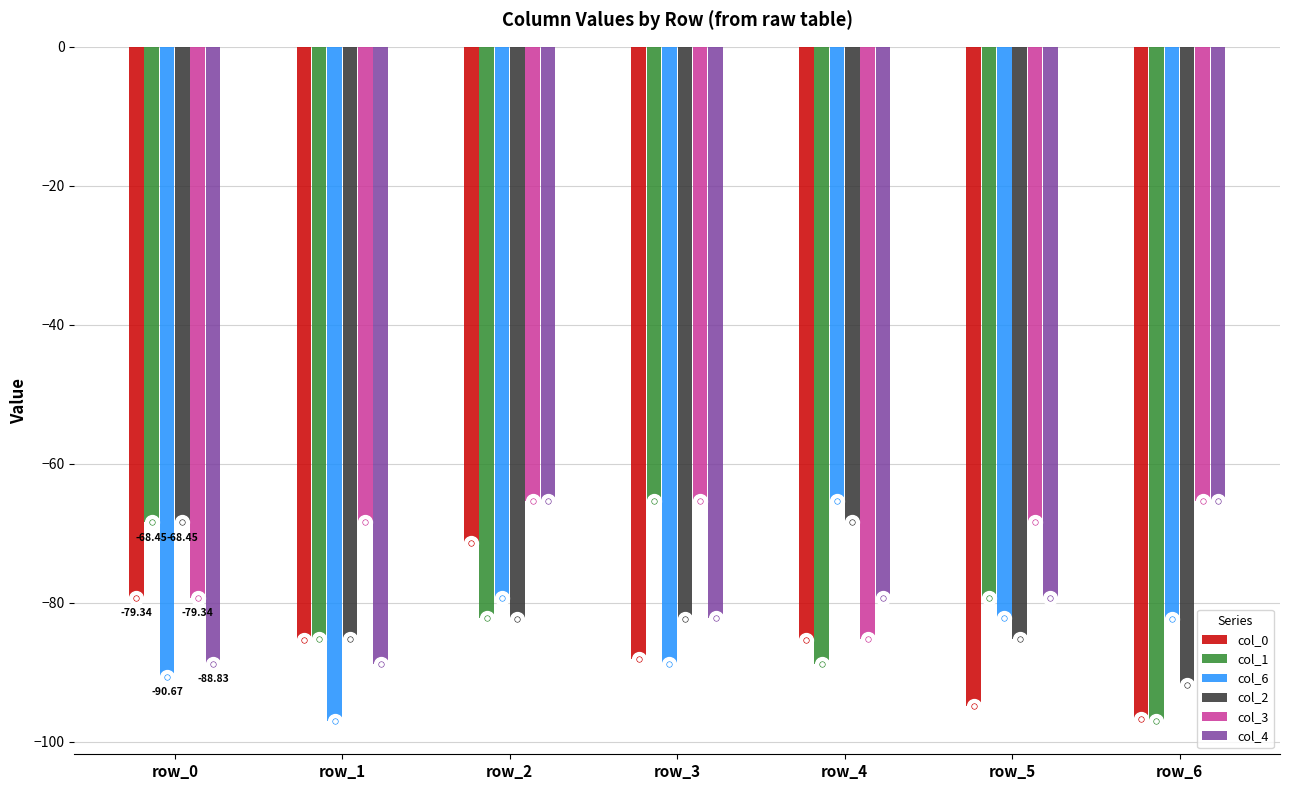

Are the bars grouped side by side (vs. stacked)?

Yes